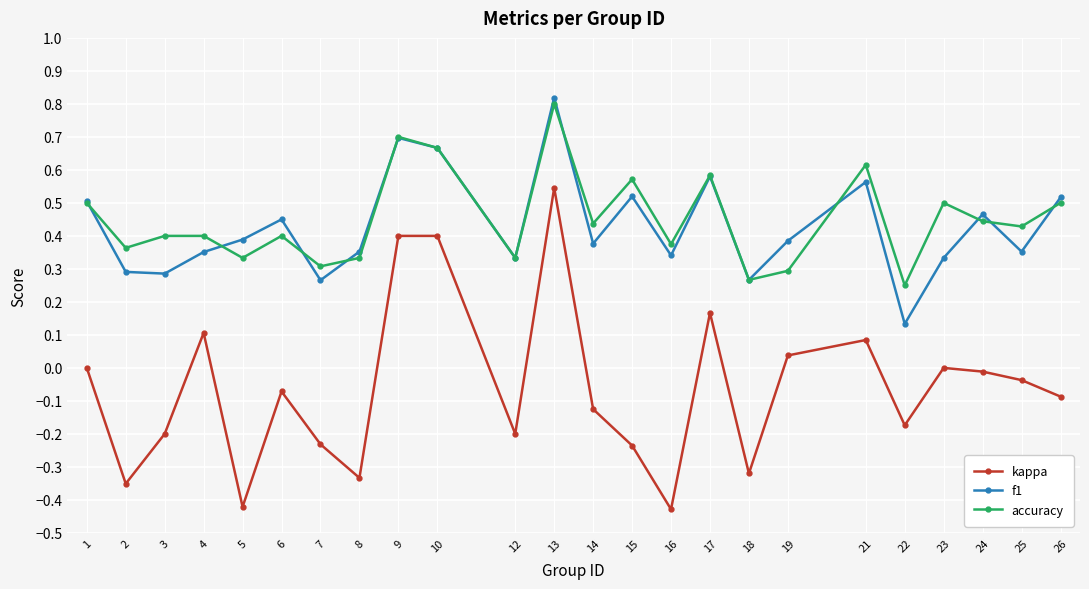

True or false: f1 and kappa cross at least once.

False